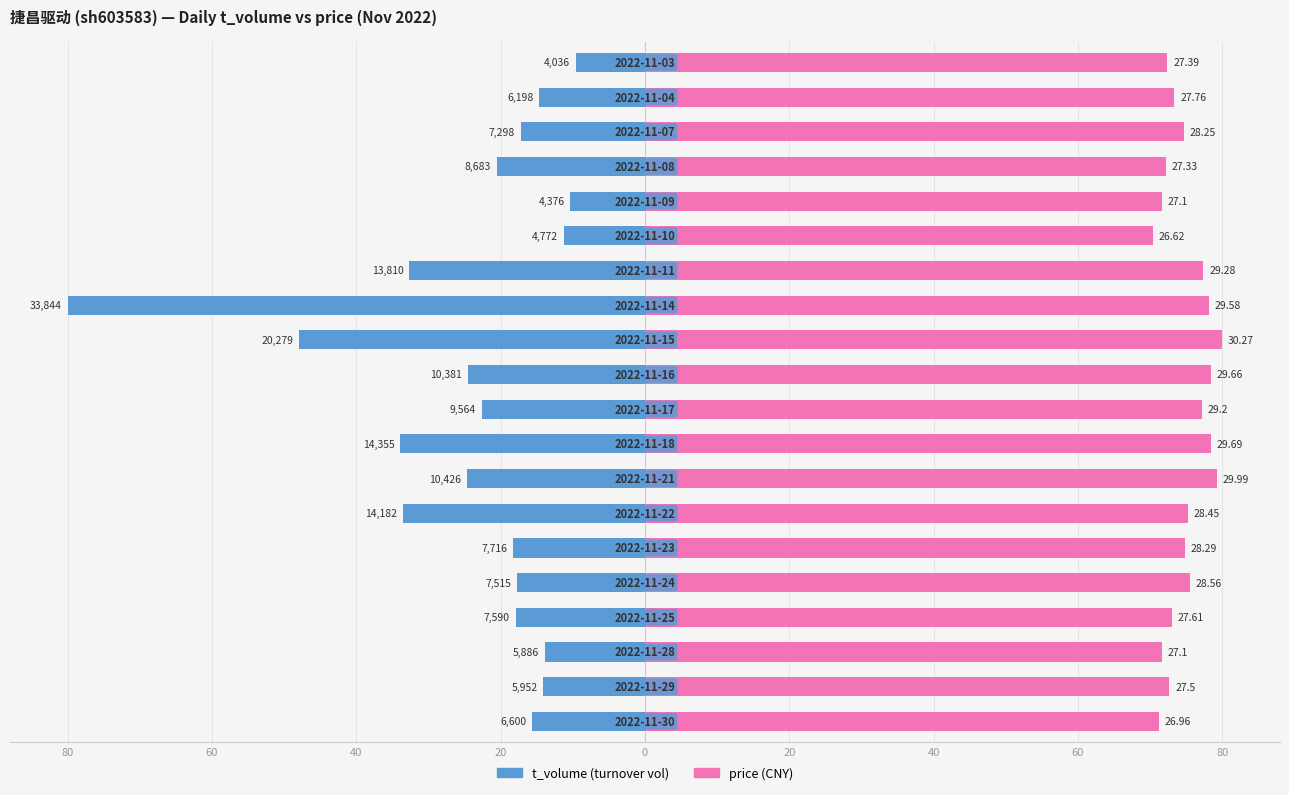

True or false: price has a value of 33.3 at 15.

False